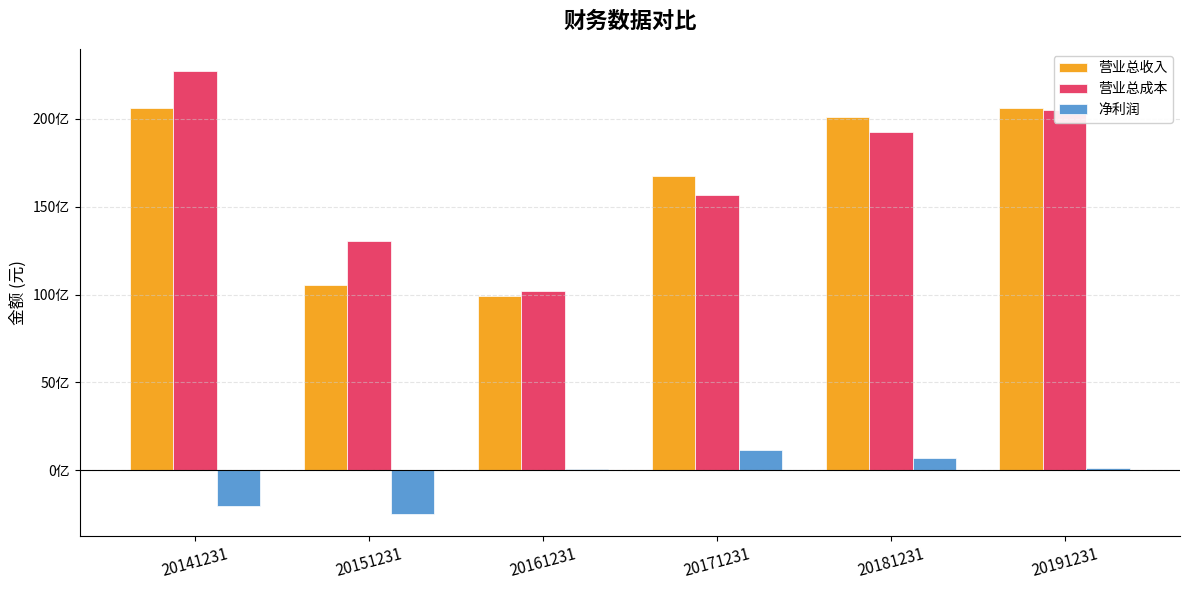

Are the bars grouped side by side (vs. stacked)?

Yes